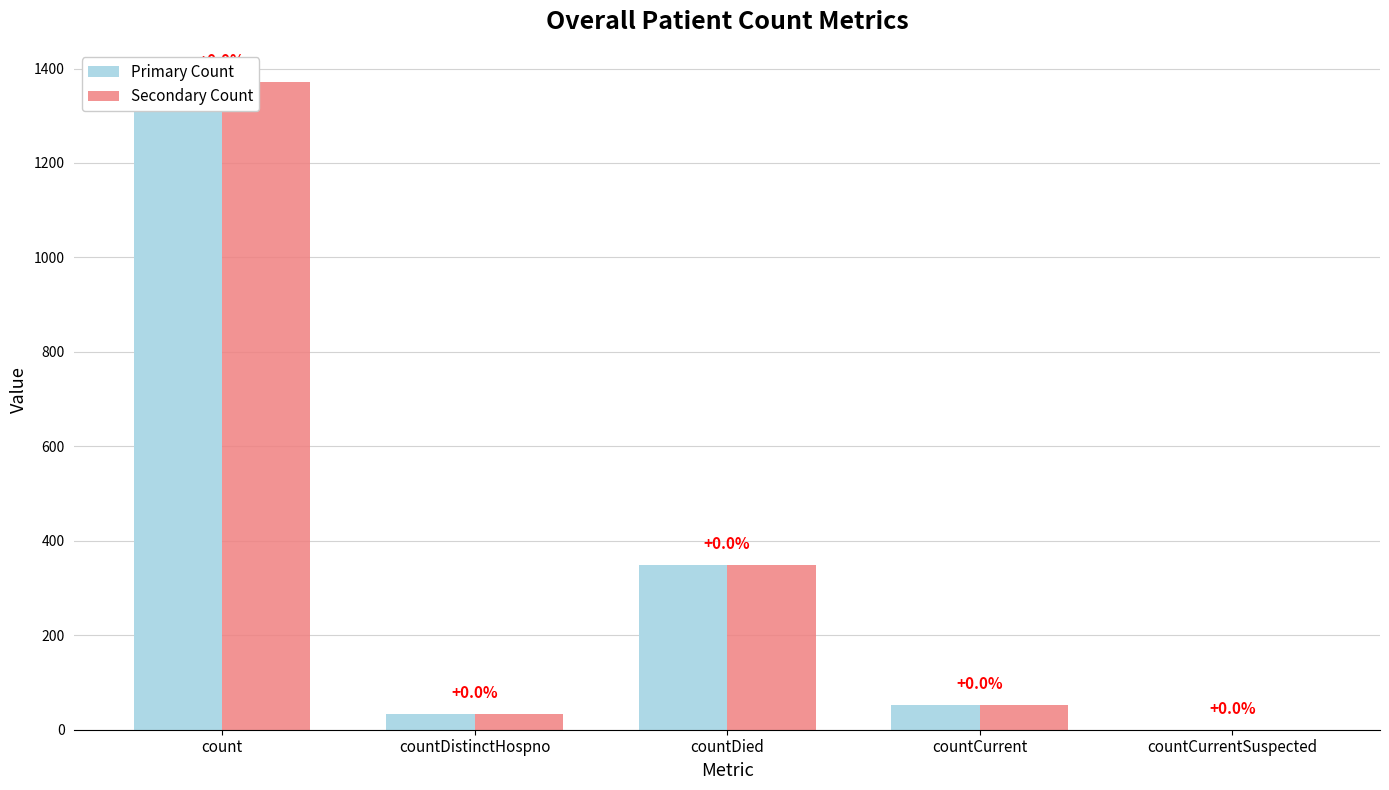

What is the label of the 1st bar from the right?

countCurrentSuspected